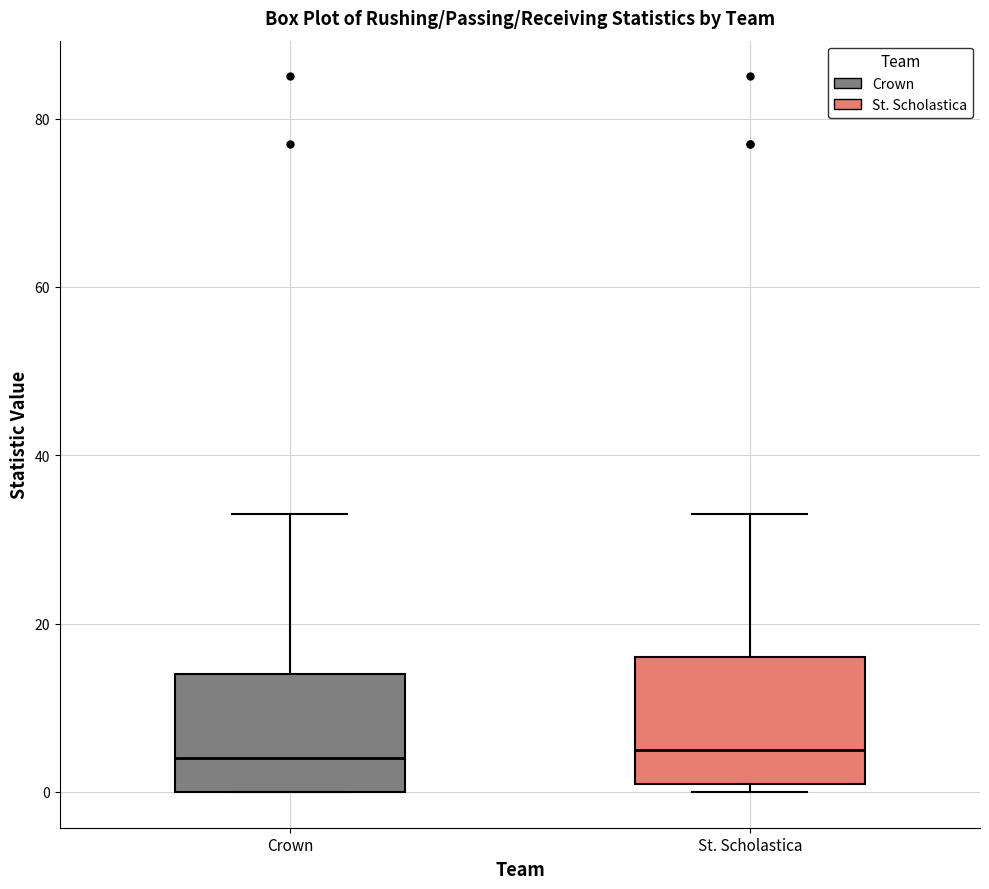

Where does the median line of the box for St. Scholastica sit on the y-axis? The values are not printed on the chart, so give them approximately, as read against the axis.

6